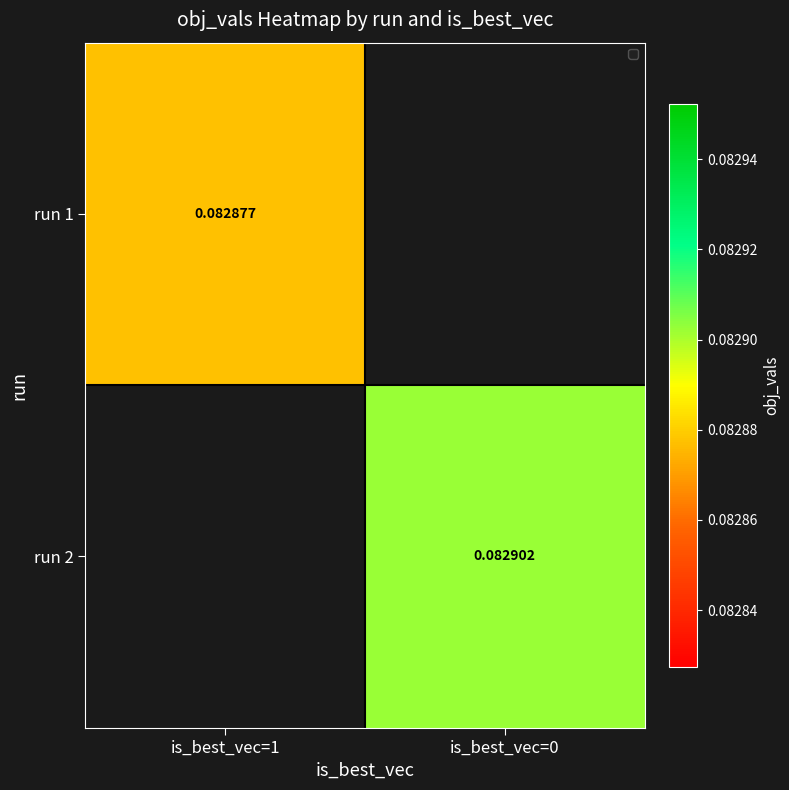

Is the value of run 1 at is_best_vec=1 greater than the value of run 2 at is_best_vec=0?

No